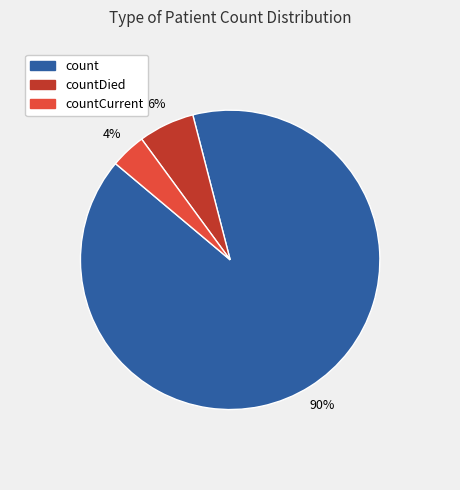

Is there a majority slice in this chart?

Yes